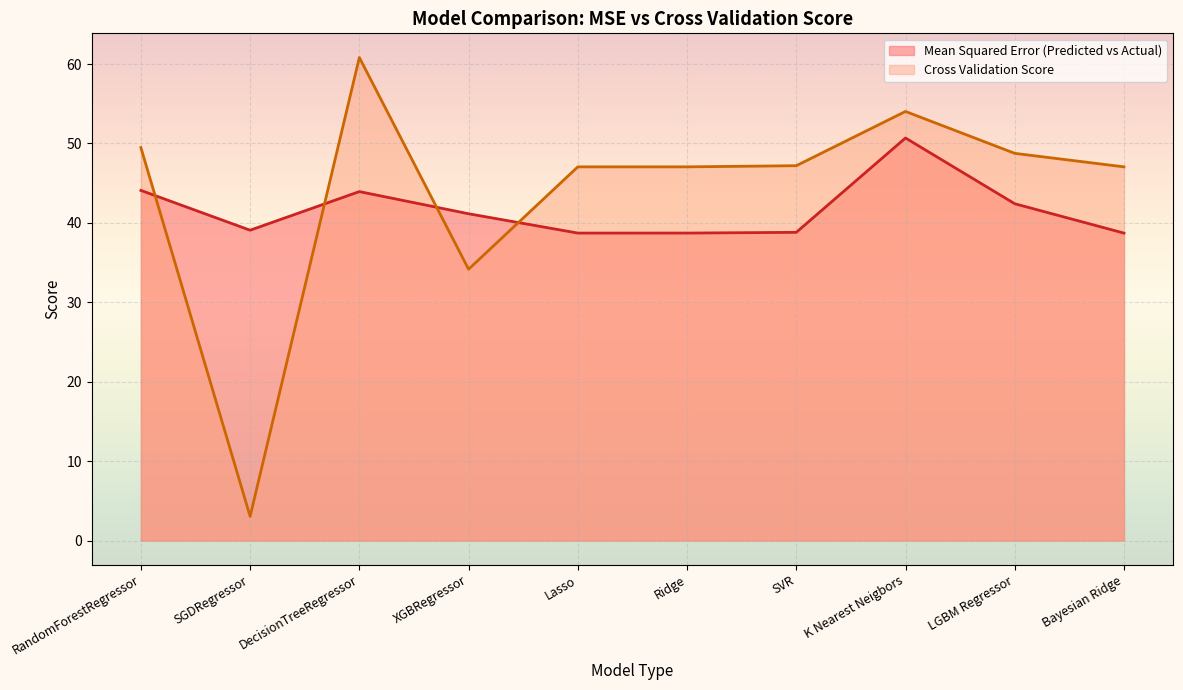

Where is Mean Squared Error (Predicted vs Actual) nearest to the value 44?

DecisionTreeRegressor